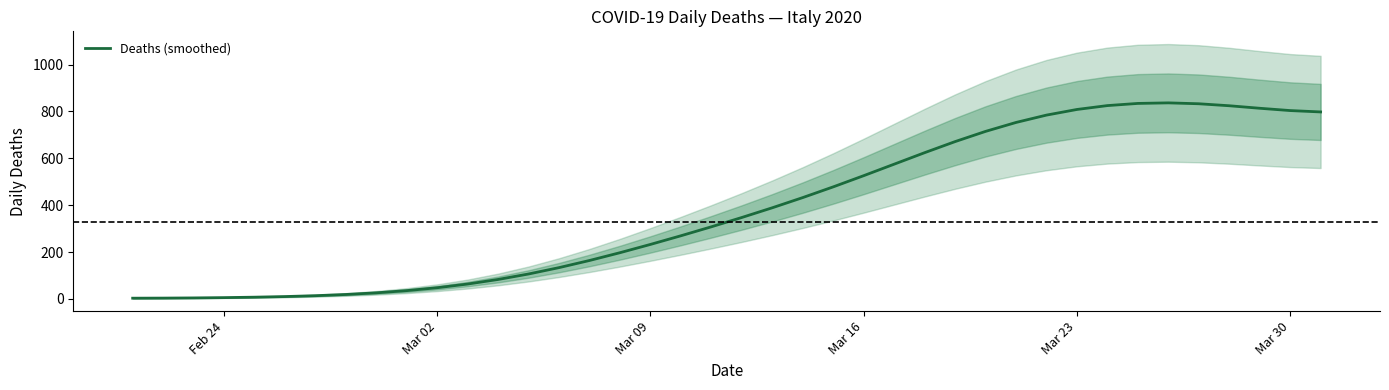

What is the highest value of the Deaths (smoothed) series?

836.8